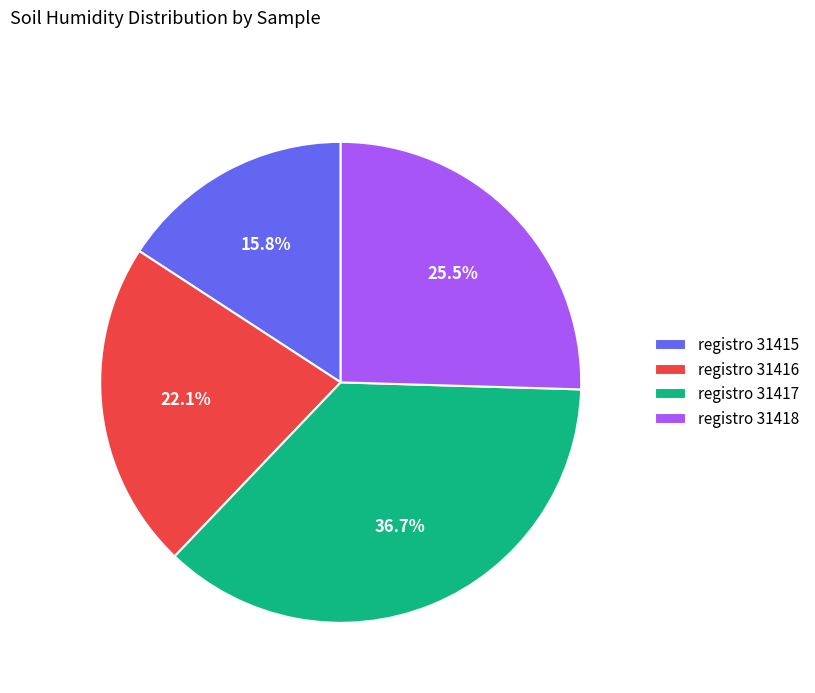

Combined, do registro 31418 and registro 31417 account for over 50%?

Yes